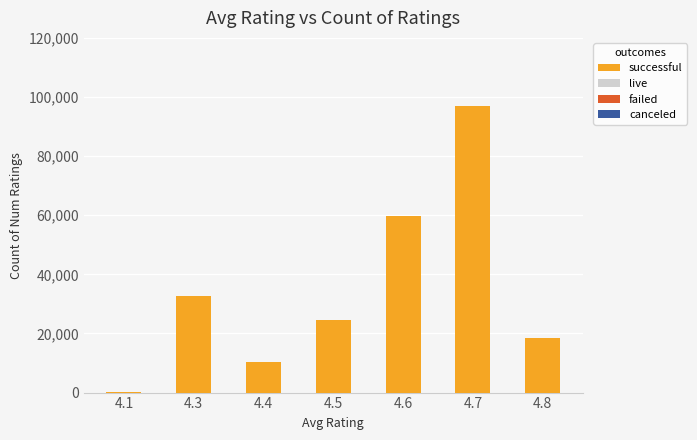

What is the sum of all values?

242692